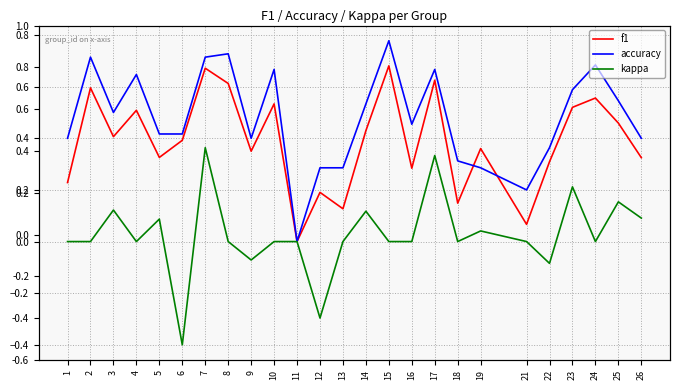

True or false: kappa and accuracy cross at least once.

False